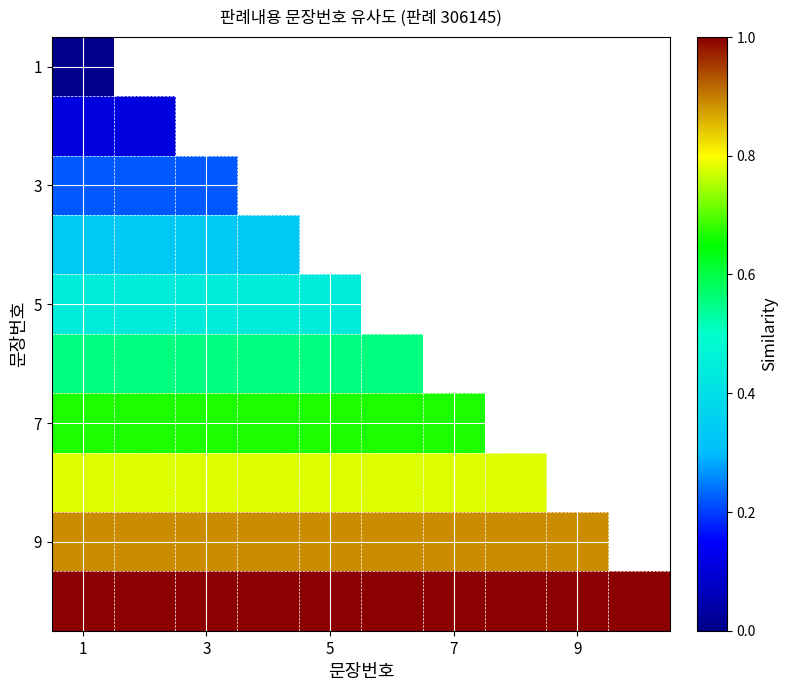

At which label is 7 closest to 0?

1